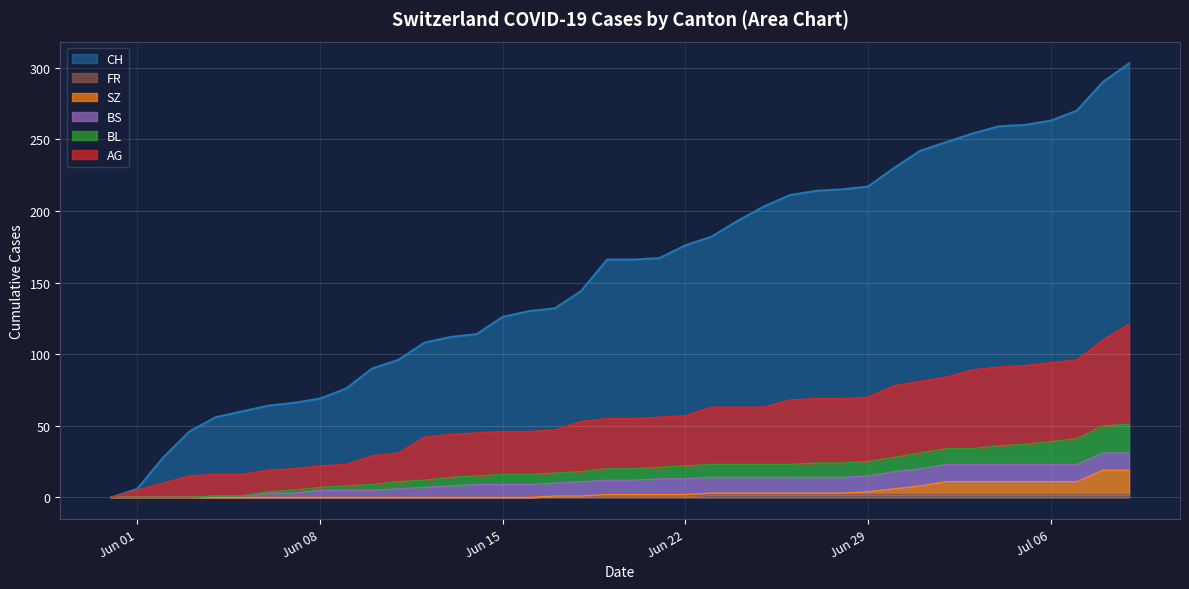

Is the value of BL at 2020-06-13 greater than the value of SZ at 2020-06-17?

Yes